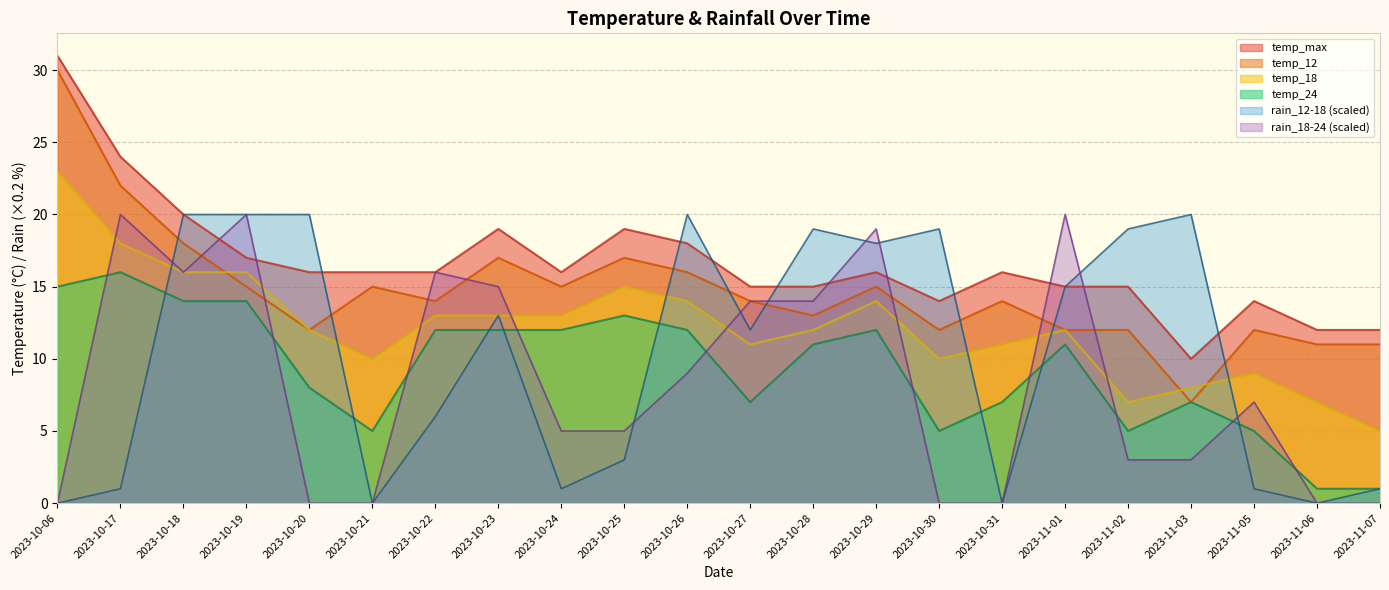

How many interior local valleys does the temp_12 series have?

6